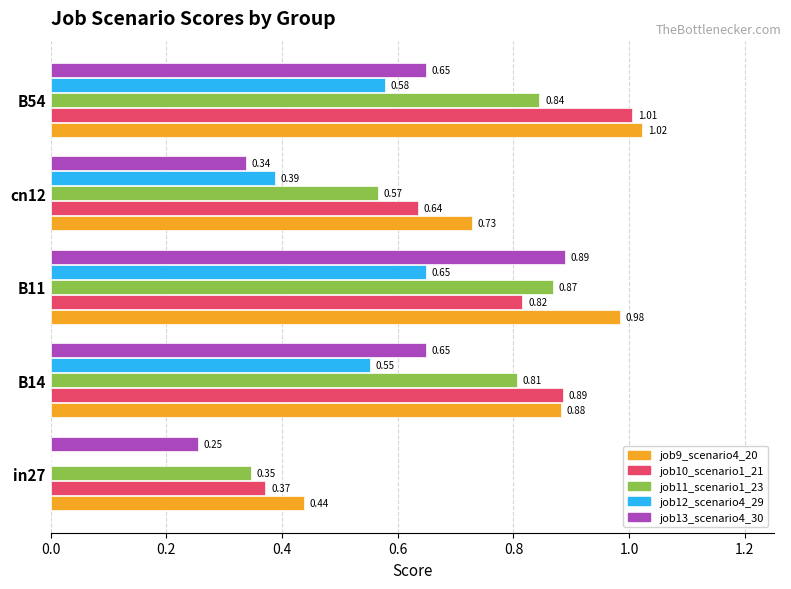

Which series changed the most between in27 and B54?

job10_scenario1_21